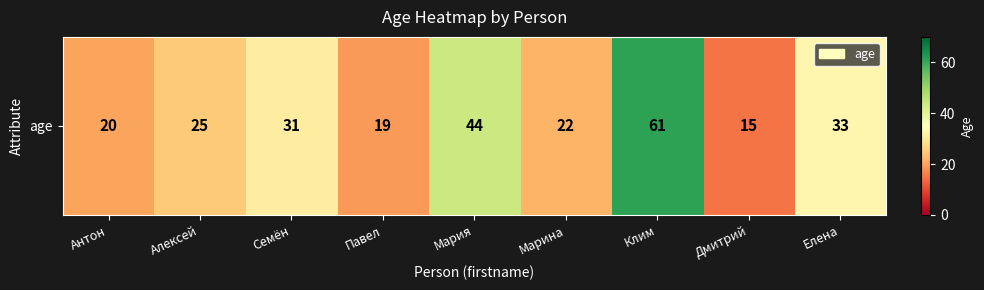

The chart shows a value of 22 at Марина. True or false?

True